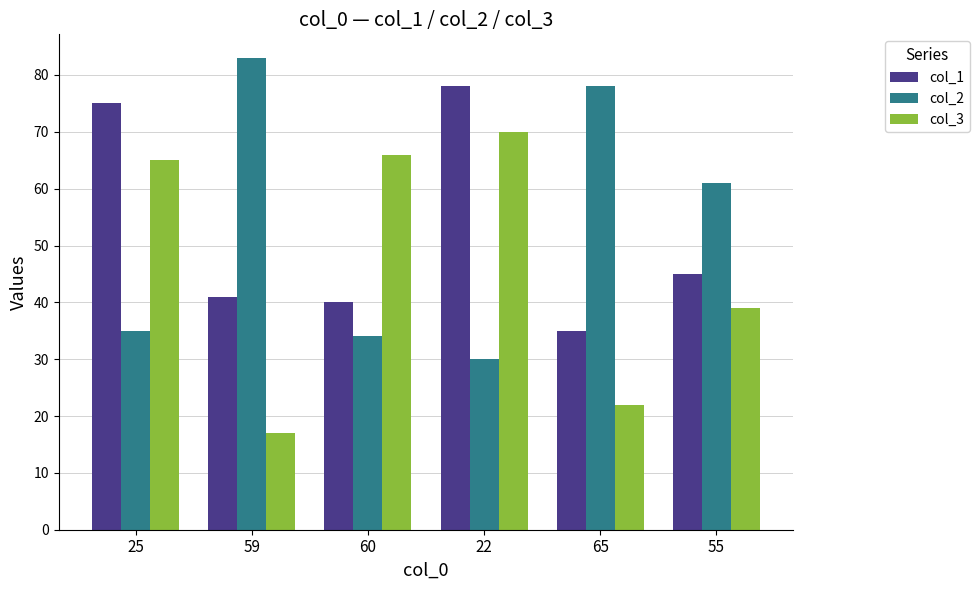

Rank the series at 25 from lowest to highest value.

col_2, col_3, col_1